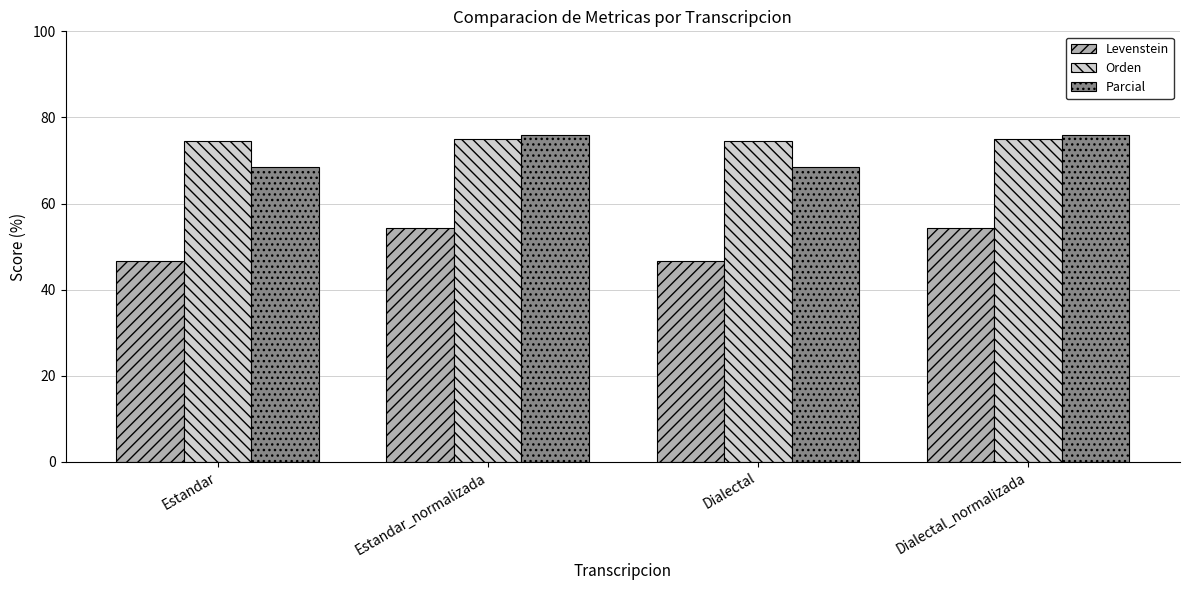

Which series has the largest range (max minus min)?

Levenstein